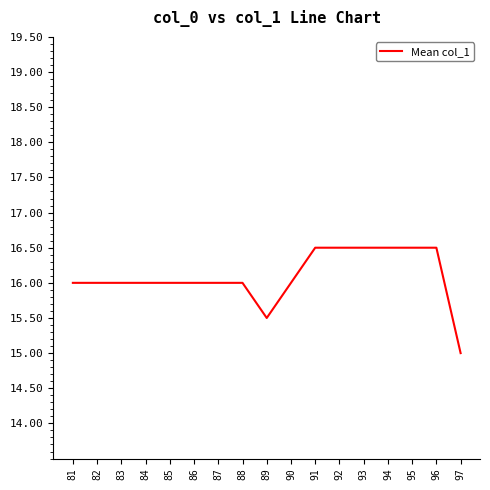

Does the chart display data point markers on the line(s)?

No